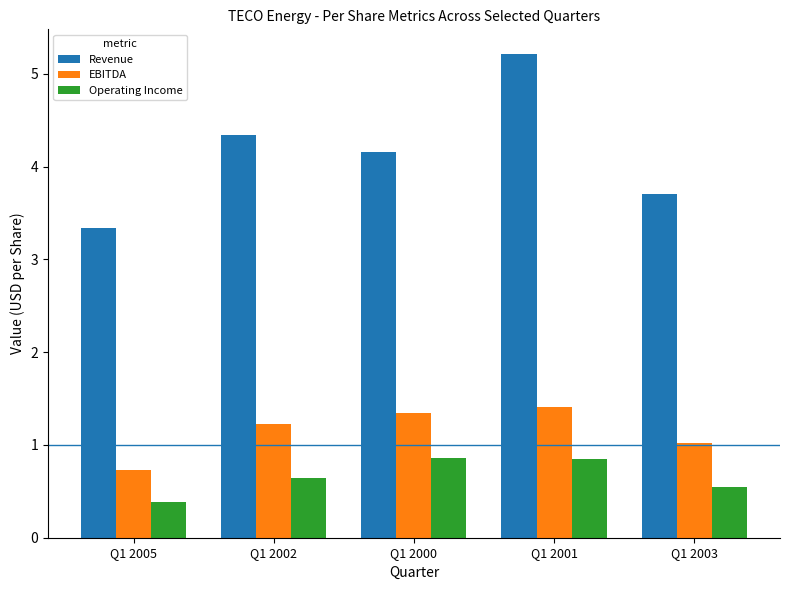

What is the label of the 4th bar from the right?

Q1 2002